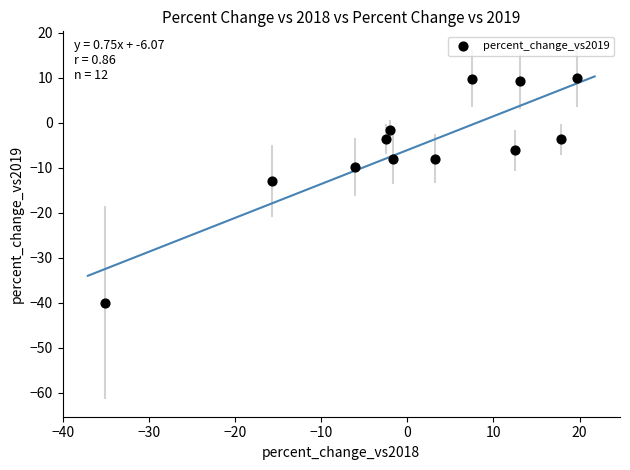

What is the average Y value?

-5.4